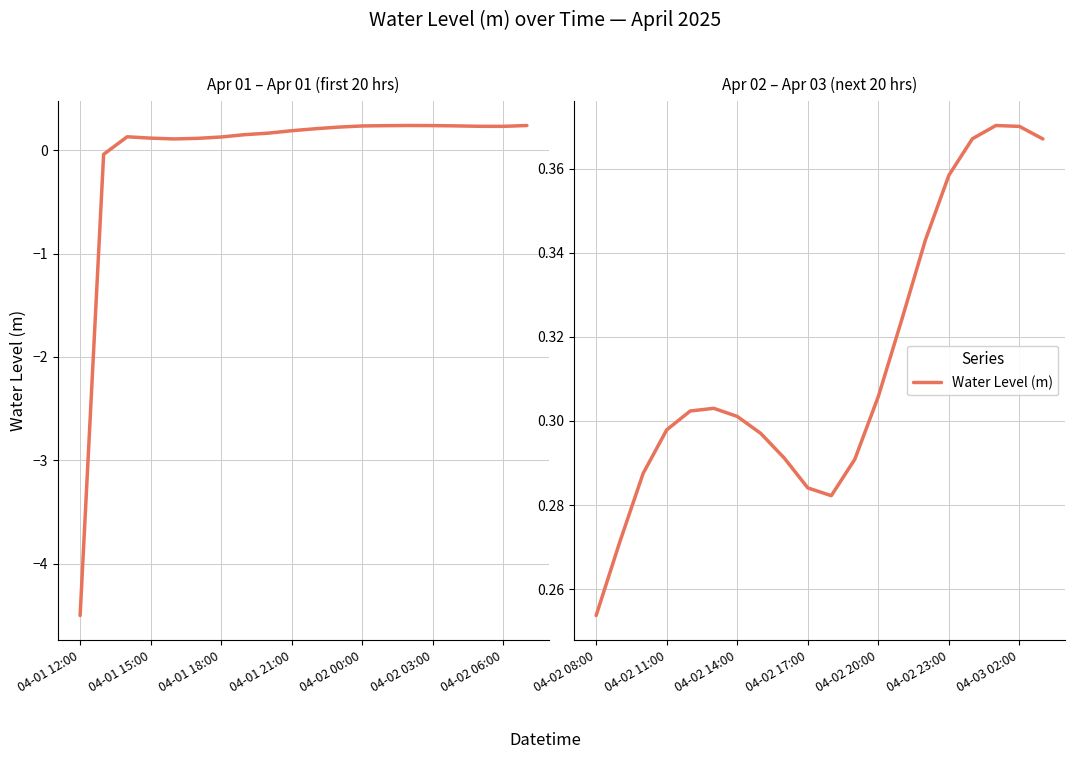

Count the number of data series in this chart.

1